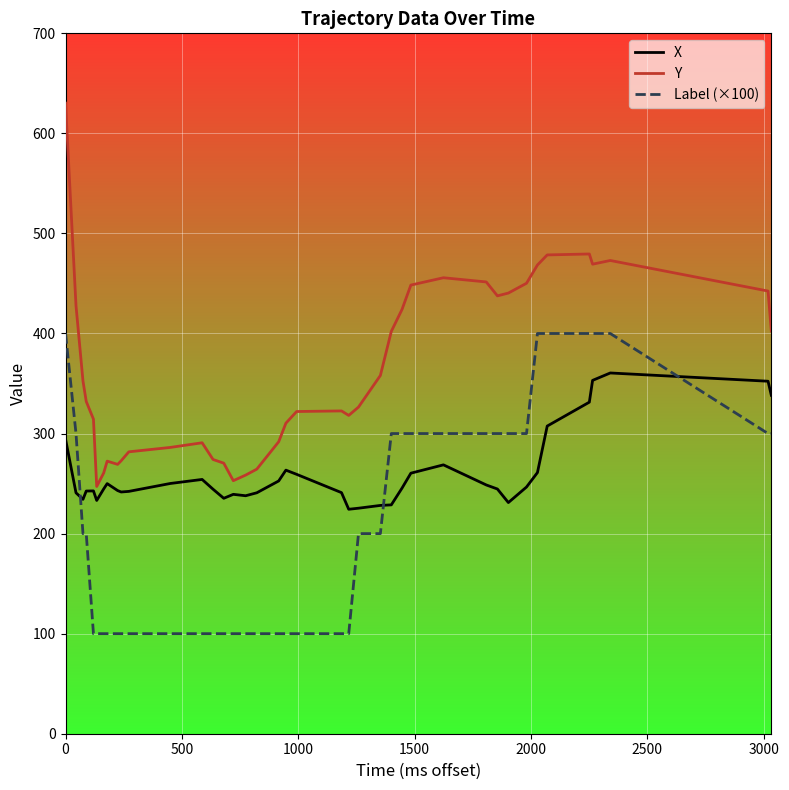

Rank the series by their average value, from lowest to highest.

Label (×100), X, Y